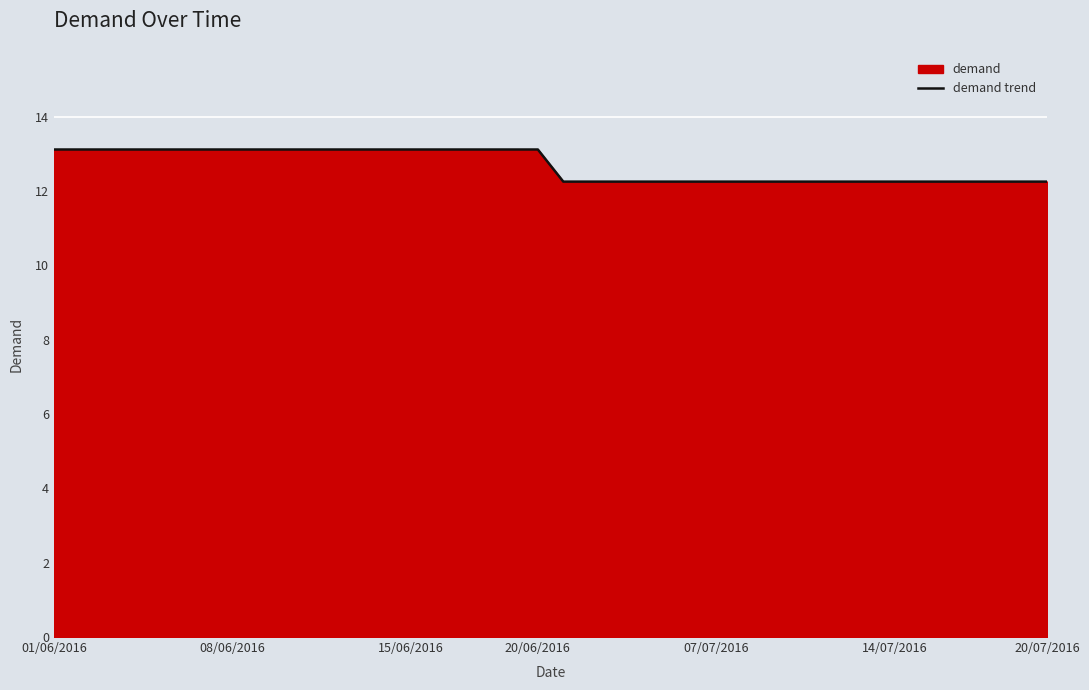

Is it true that the value at 15/06/2016 is 13.1?

True